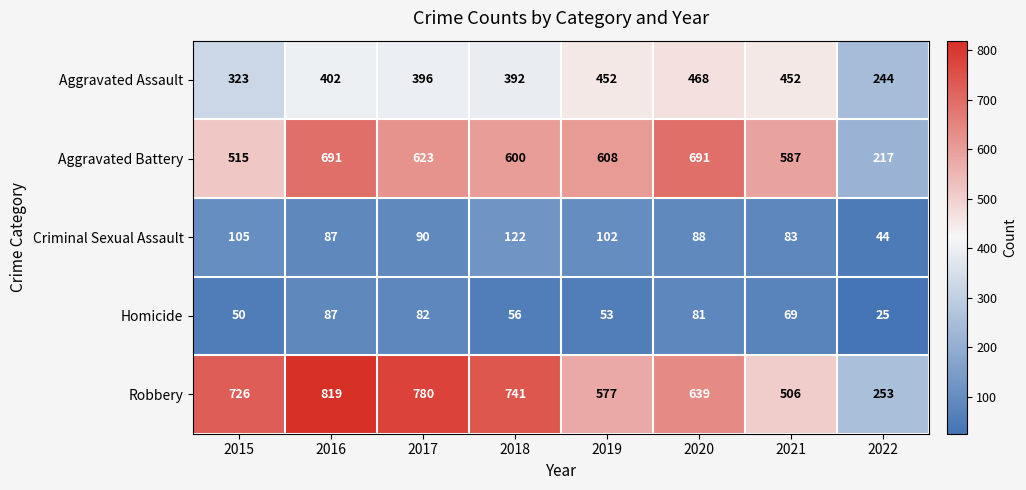

How many distinct data groups are displayed?

5